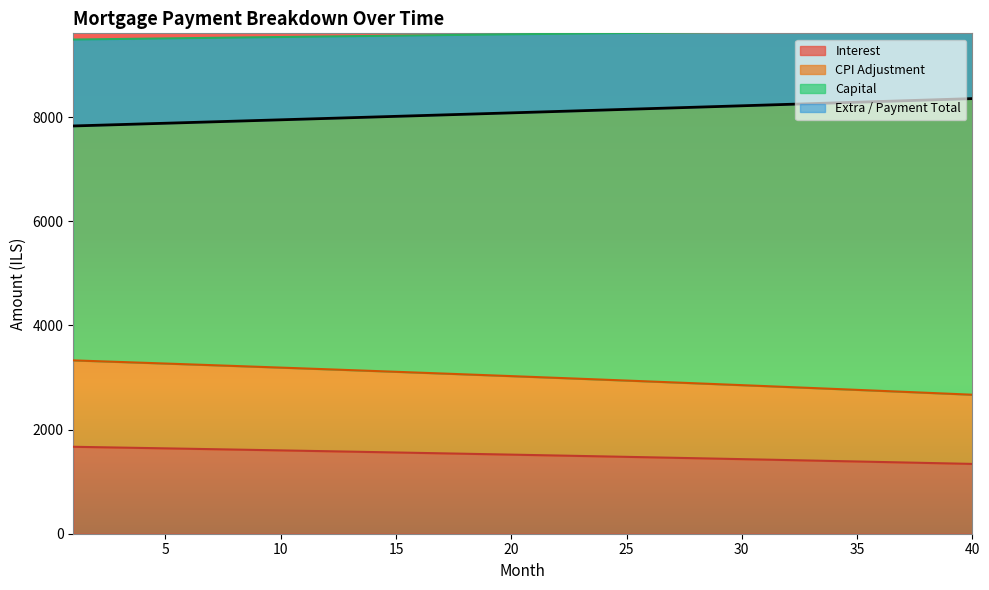

How many lines are shown in the chart?

4